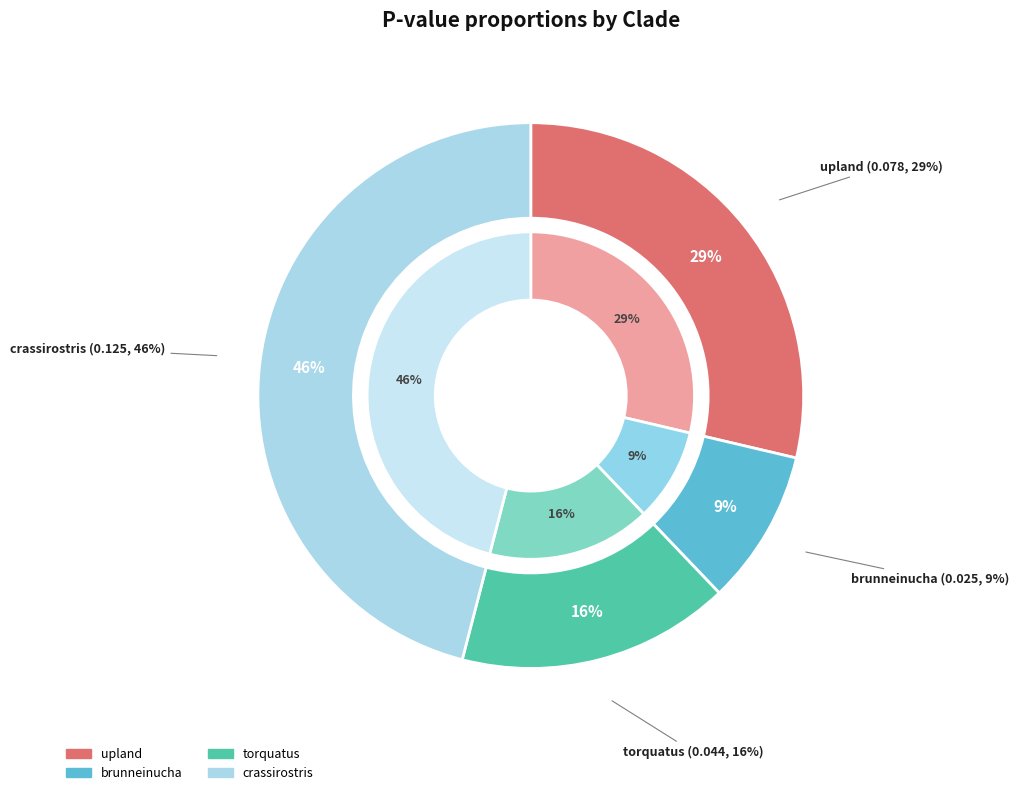

How much of the chart is everything except brunneinucha?

90.8%